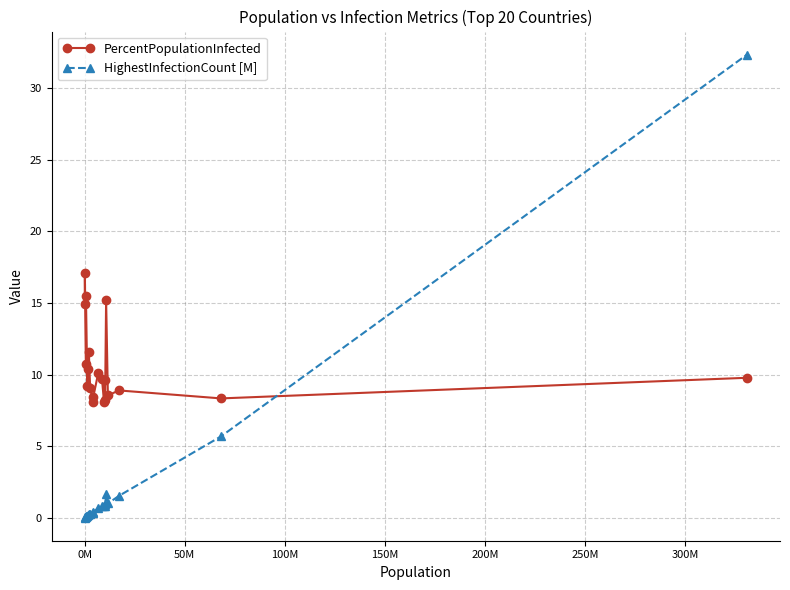

Which series has the widest spread of values?

HighestInfectionCount [M]